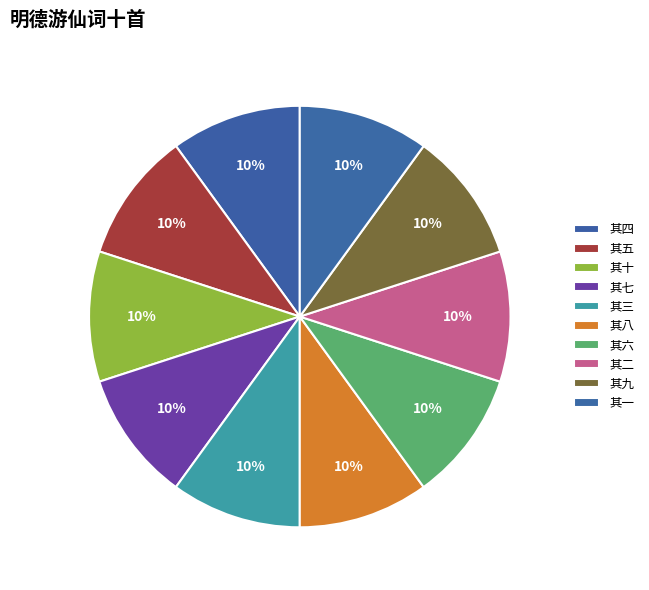

How many slices are in this pie chart?

10